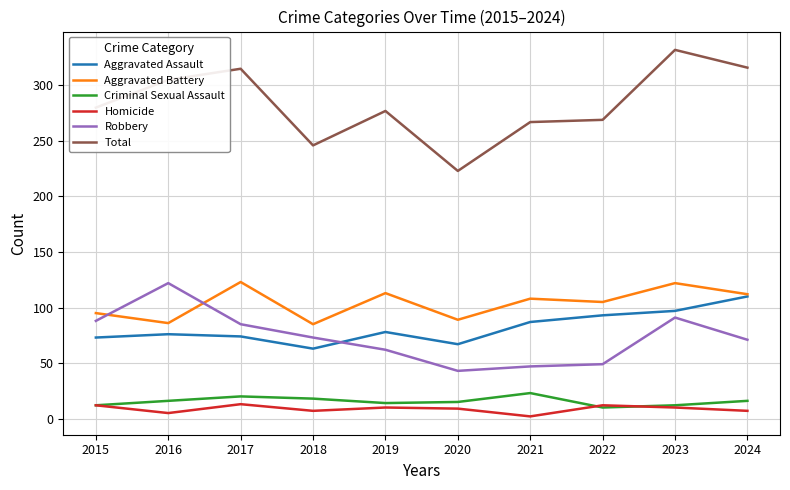

True or false: Total and Robbery intersect in this chart.

False